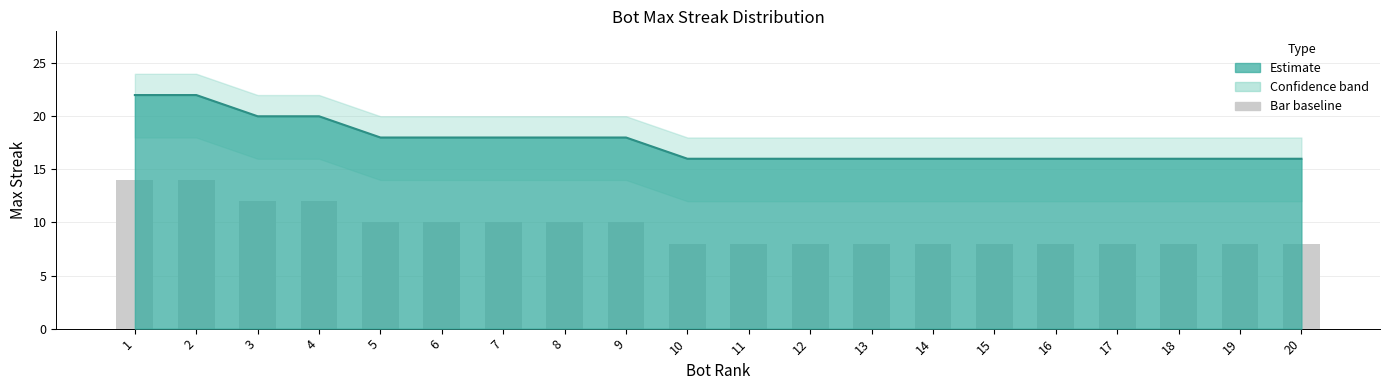

What is the difference between the upper_band values at 2 and 15?

6